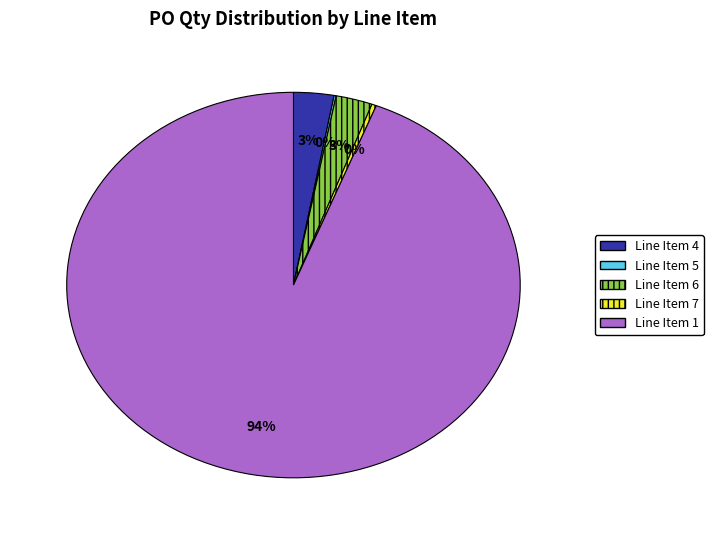

The Line Item 1 slice represents 94% of the pie. True or false?

True